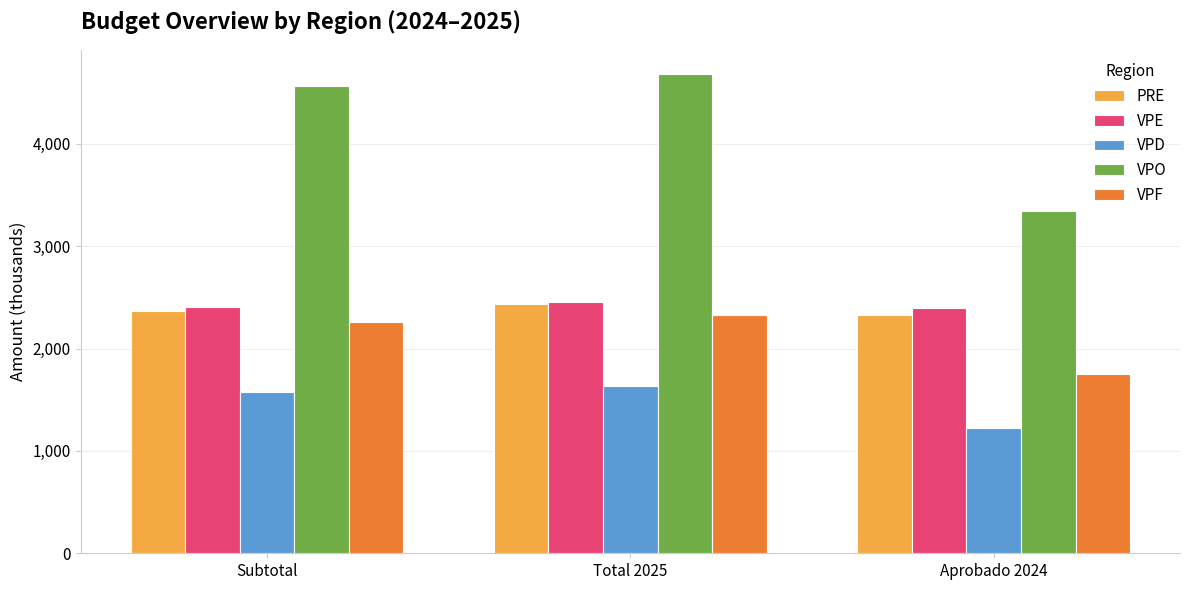

Is it true that VPO equals 4686.2 at Total 2025?

True